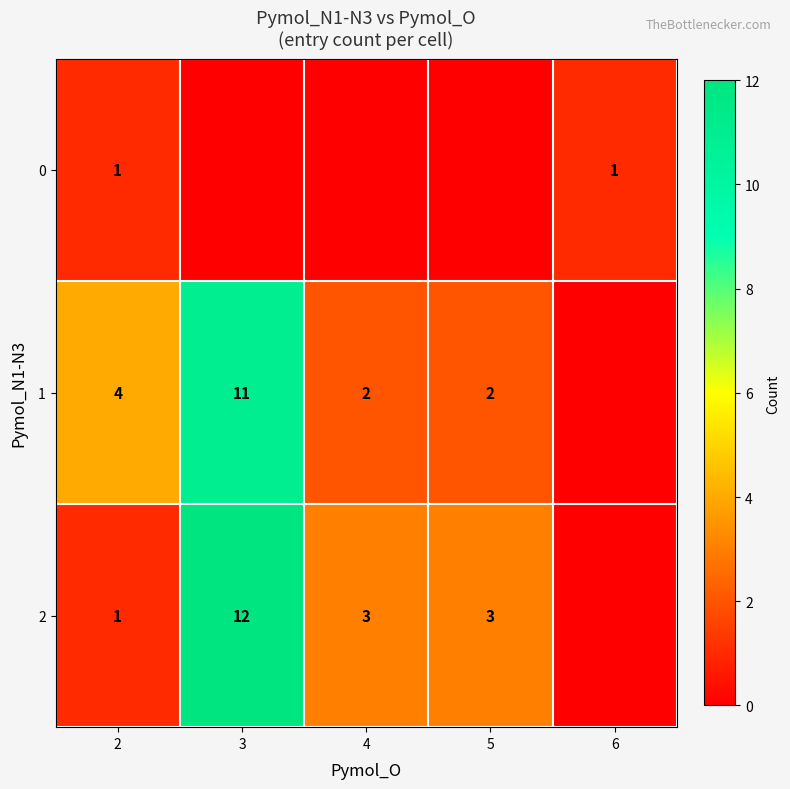

What is the difference between the highest and lowest values at 2?

3